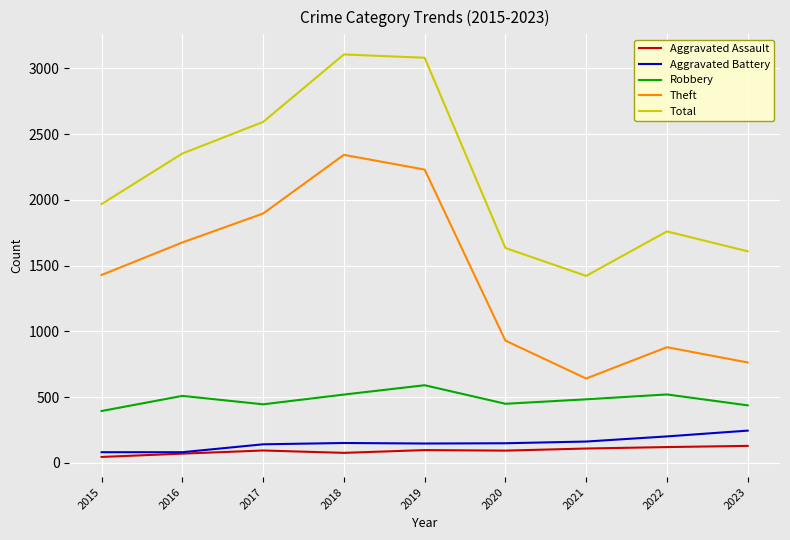

Is it true that Robbery equals 510 at 2016?

True